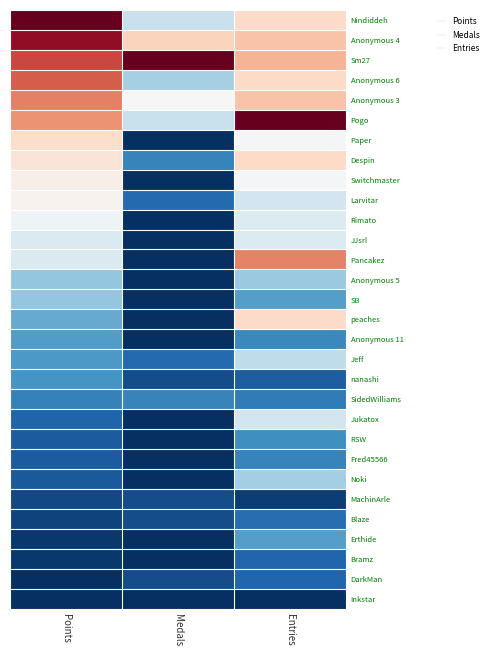

Reading left to right, list all the values displayed in this chart.

Nindiddeh: Points=1.0	Medals=0.4	Entries=0.6
Anonymous 4: Points=0.9	Medals=0.6	Entries=0.6
Sm27: Points=0.8	Medals=1.0	Entries=0.7
Anonymous 6: Points=0.8	Medals=0.3	Entries=0.6
Anonymous 3: Points=0.8	Medals=0.5	Entries=0.6
Pogo: Points=0.7	Medals=0.4	Entries=1.0
Paper: Points=0.6	Medals=0.0	Entries=0.5
Despin: Points=0.6	Medals=0.2	Entries=0.6
Switchmaster: Points=0.5	Medals=0.0	Entries=0.5
Larvitar: Points=0.5	Medals=0.1	Entries=0.4
Rimato: Points=0.5	Medals=0.0	Entries=0.4
JJsrl: Points=0.4	Medals=0.0	Entries=0.4
Pancakez: Points=0.4	Medals=0.0	Entries=0.7
Anonymous 5: Points=0.3	Medals=0.0	Entries=0.3
SB: Points=0.3	Medals=0.0	Entries=0.2
peaches: Points=0.2	Medals=0.0	Entries=0.6
Anonymous 11: Points=0.2	Medals=0.0	Entries=0.2
Jeff: Points=0.2	Medals=0.1	Entries=0.4
nanashi: Points=0.2	Medals=0.1	Entries=0.1
SidedWilliams: Points=0.2	Medals=0.2	Entries=0.1
Jukatox: Points=0.1	Medals=0.0	Entries=0.4
RSW: Points=0.1	Medals=0.0	Entries=0.2
Fred45566: Points=0.1	Medals=0.0	Entries=0.2
Noki: Points=0.1	Medals=0.0	Entries=0.3
MachinArle: Points=0.0	Medals=0.1	Entries=0.0
Blaze: Points=0.0	Medals=0.1	Entries=0.1
Erthide: Points=0.0	Medals=0.0	Entries=0.2
Bramz: Points=0.0	Medals=0.0	Entries=0.1
DarkMan: Points=0.0	Medals=0.1	Entries=0.1
Inkstar: Points=0.0	Medals=0.0	Entries=0.0